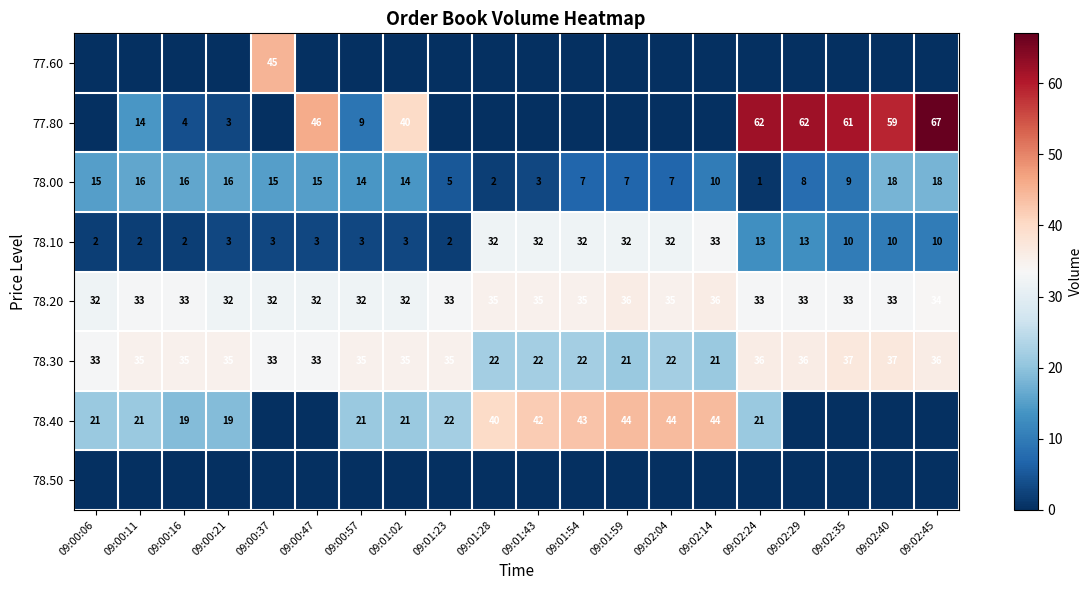

How many data points does each series have?

20